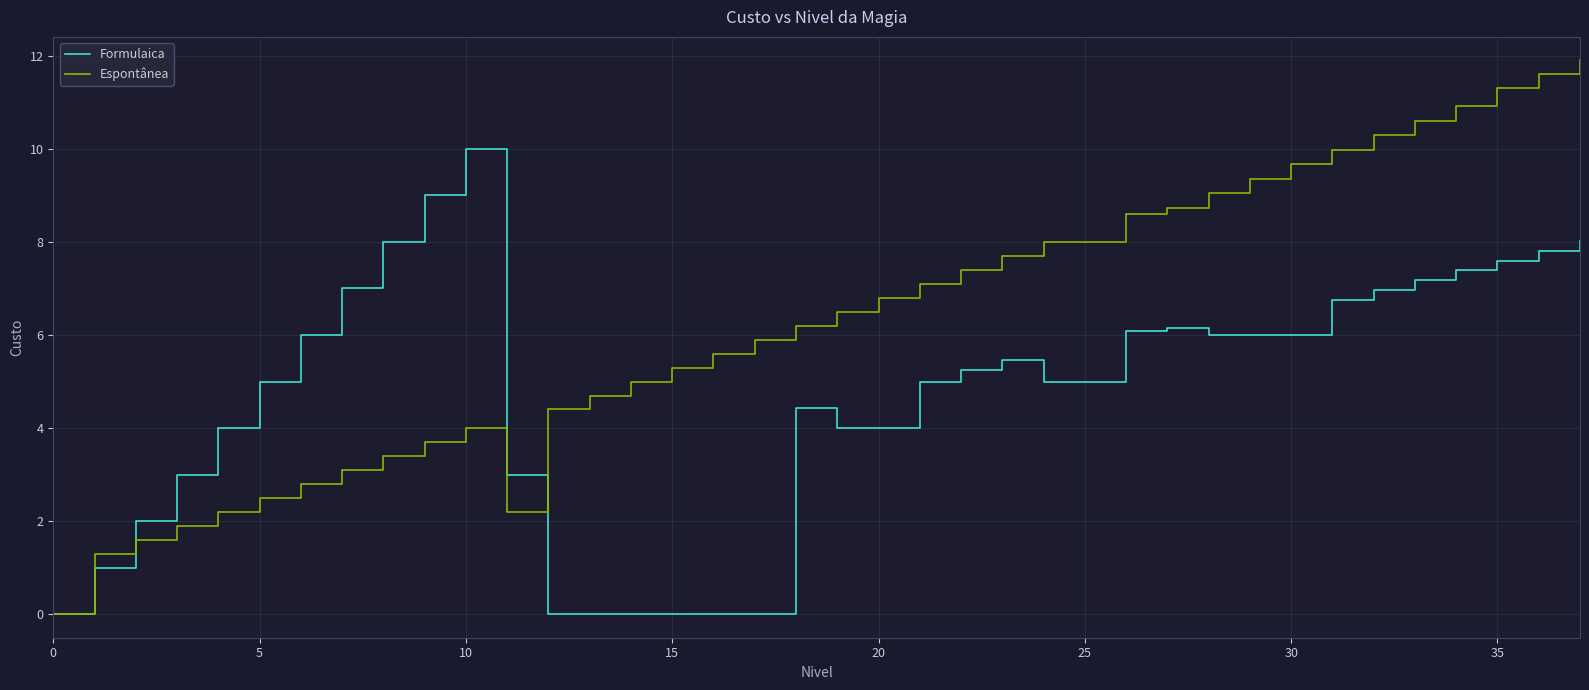

Which series has the largest range (max minus min)?

Espontânea